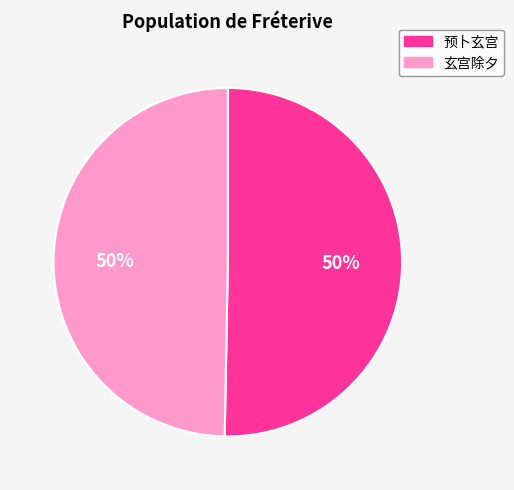

To the nearest percent, what is the average slice percentage?

50%